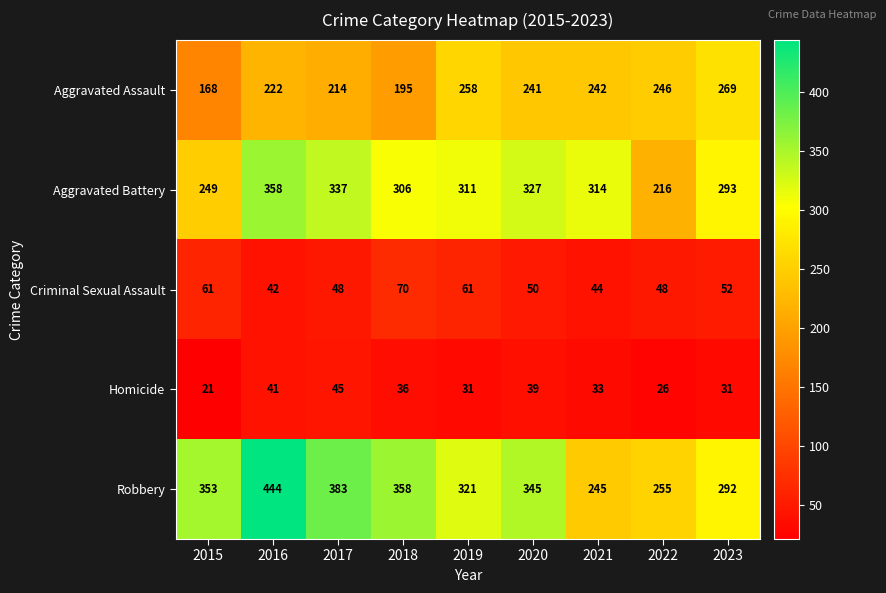

What is the approximate value of Aggravated Assault at 2016?

222